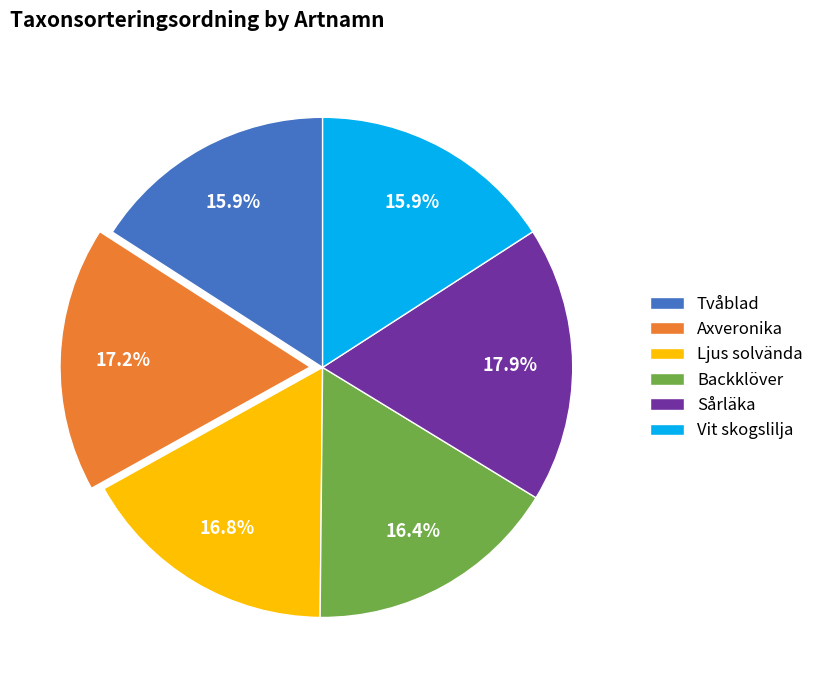

To the nearest percent, what is the difference between the largest and smallest slice percentages?

2%